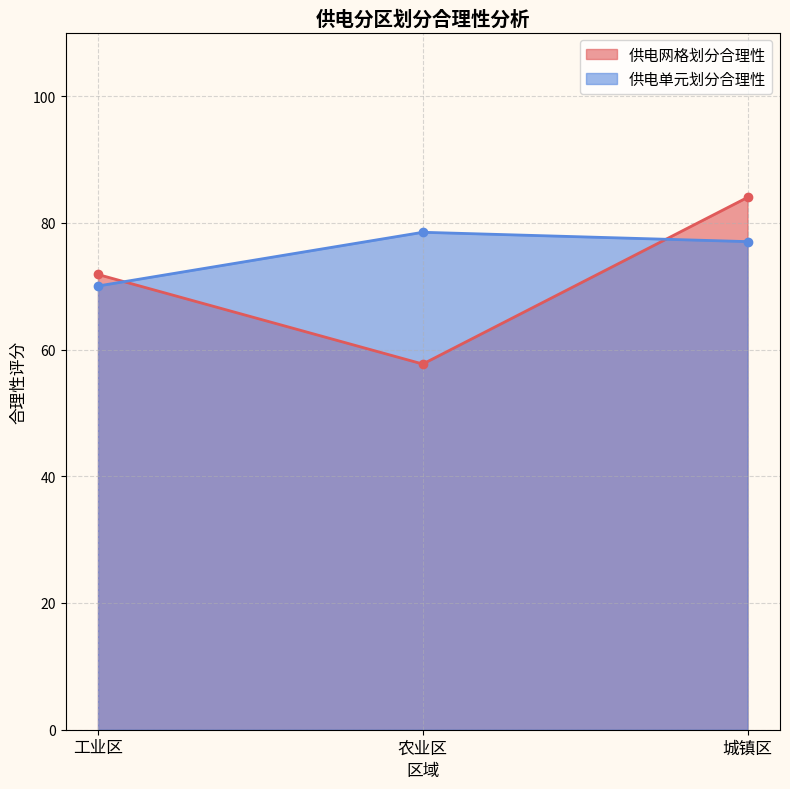

How many values in the 供电网格划分合理性 series are below 71?

1